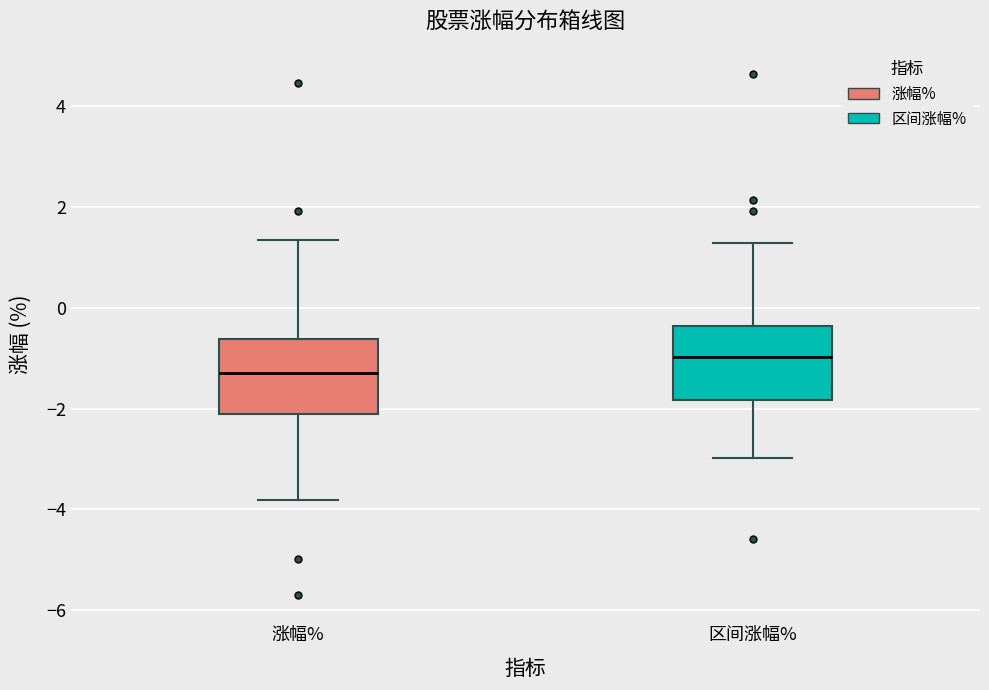

Which box's median line is the lowest?

涨幅%